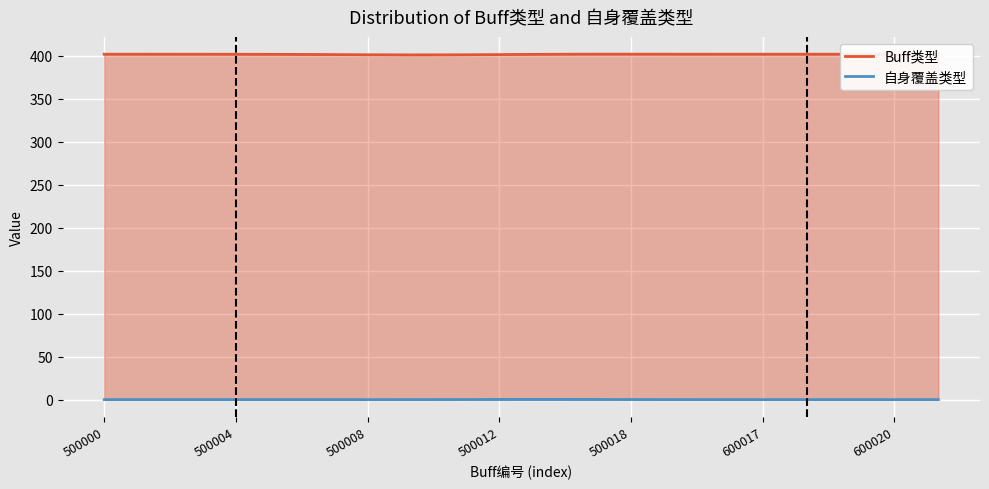

Rank the series by their maximum value, from highest to lowest.

Buff类型, 自身覆盖类型